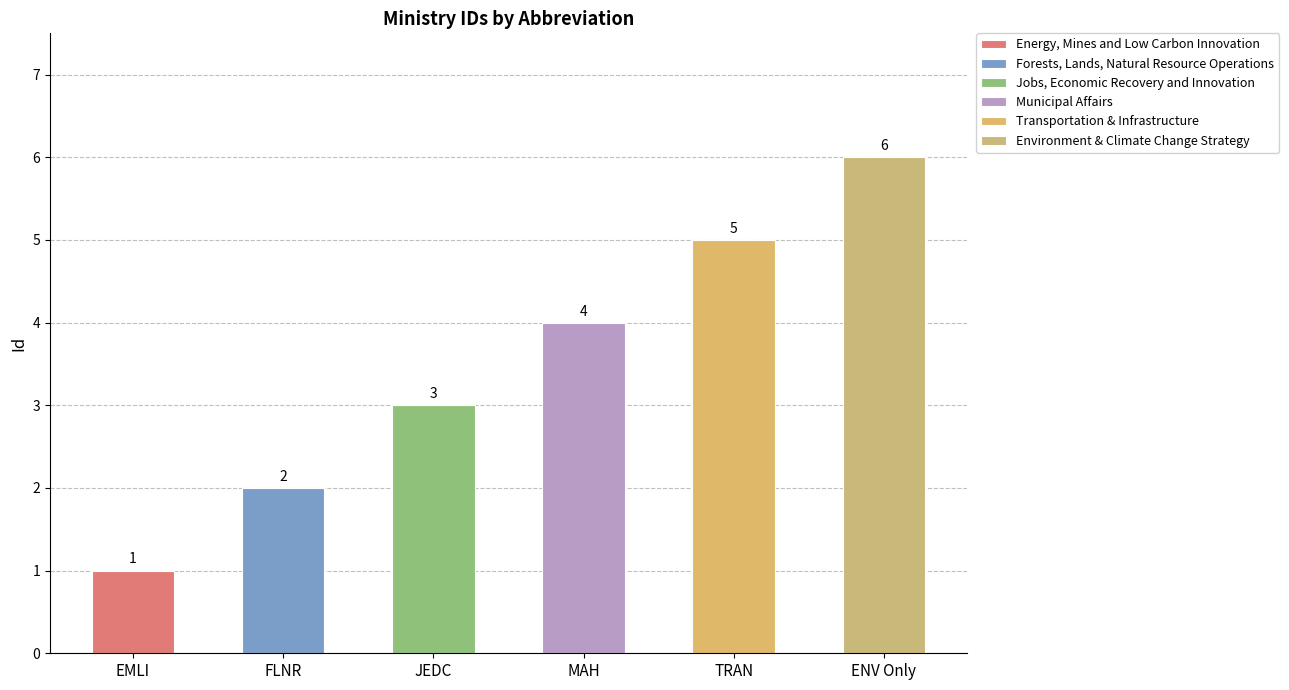

What is the approximate value at EMLI?

1